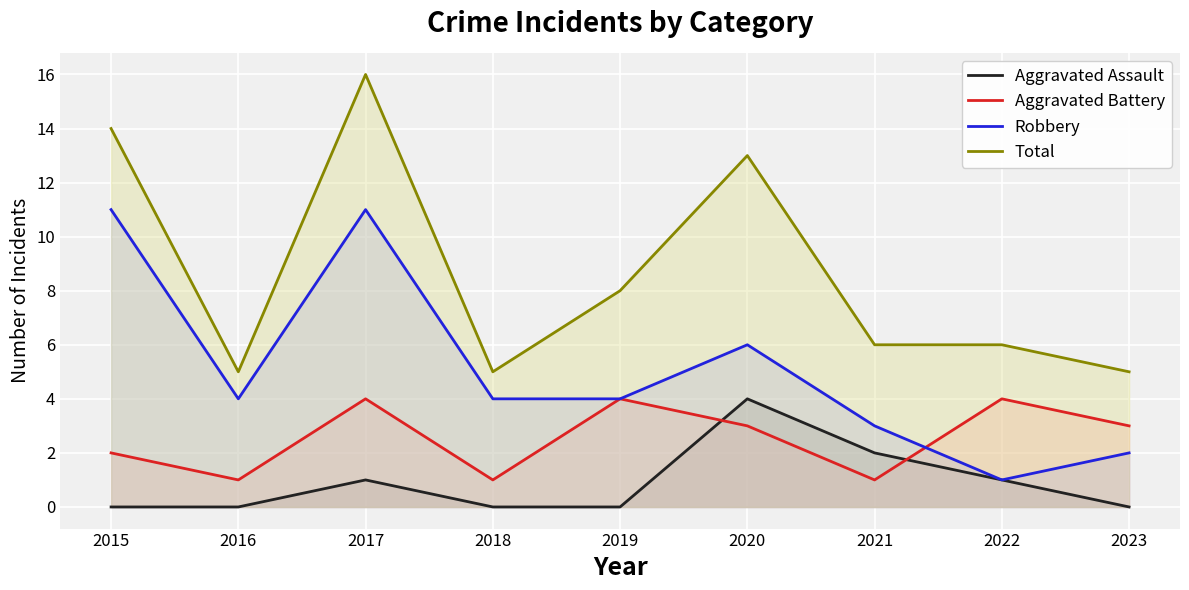

True or false: Robbery has a value of 4 at 2015.

False